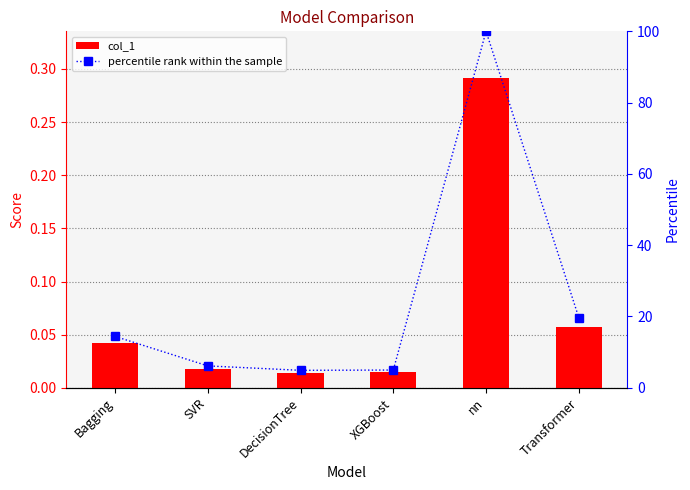

Which series has the largest total across all categories?

percentile rank within the sample